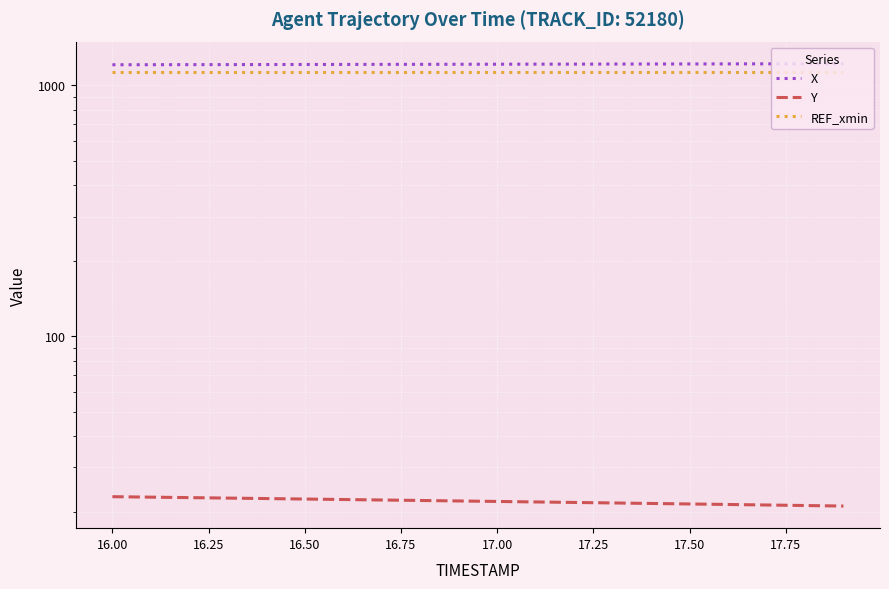

True or false: X and REF_xmin intersect in this chart.

False